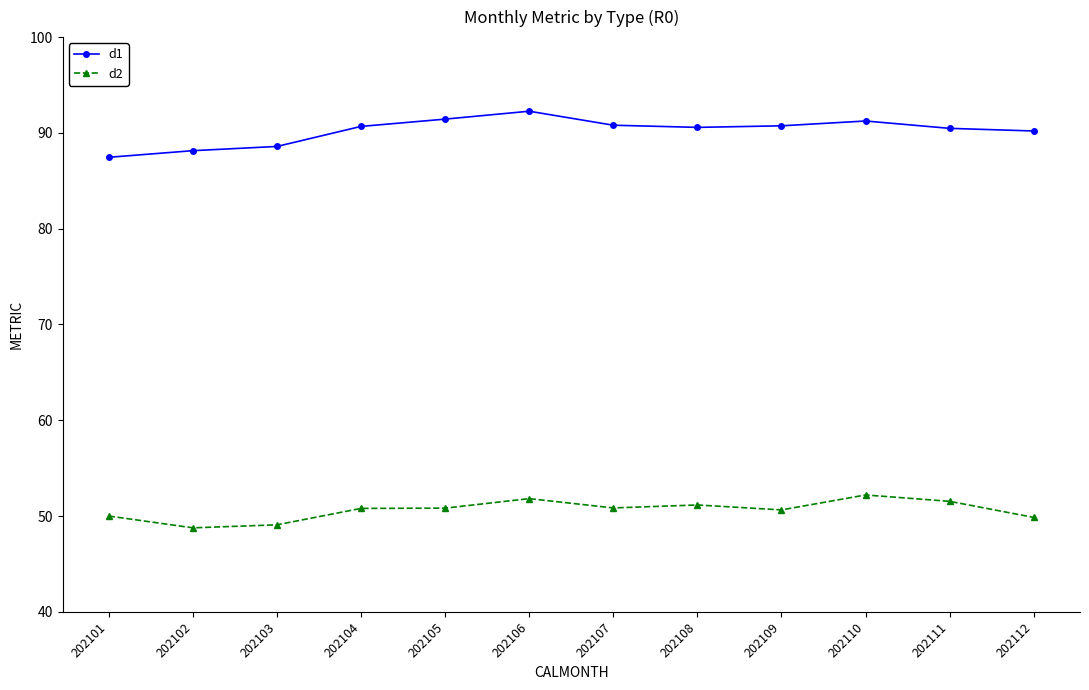

True or false: d1 and d2 intersect in this chart.

False